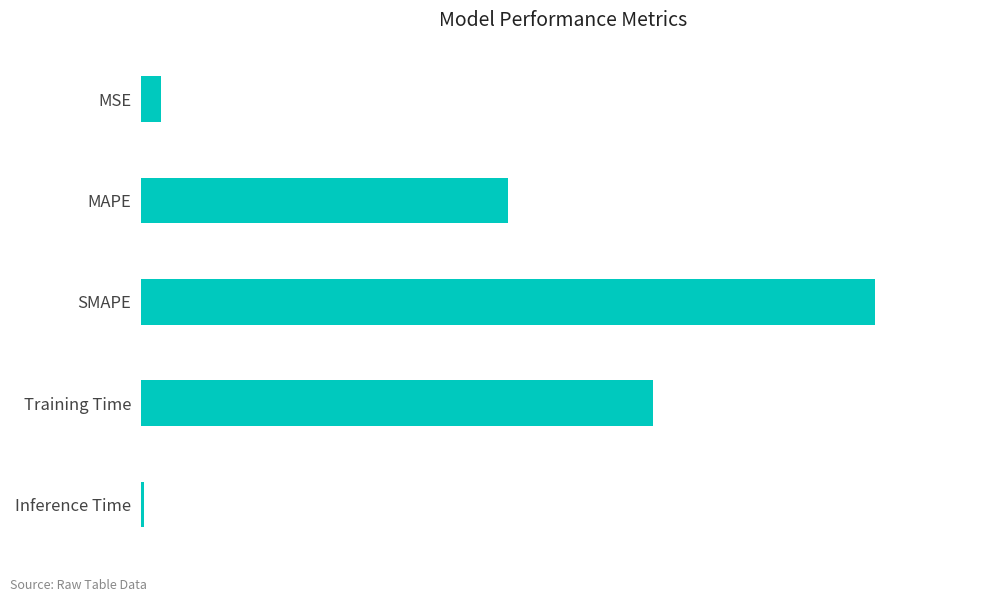

Are the bars grouped side by side (vs. stacked)?

No